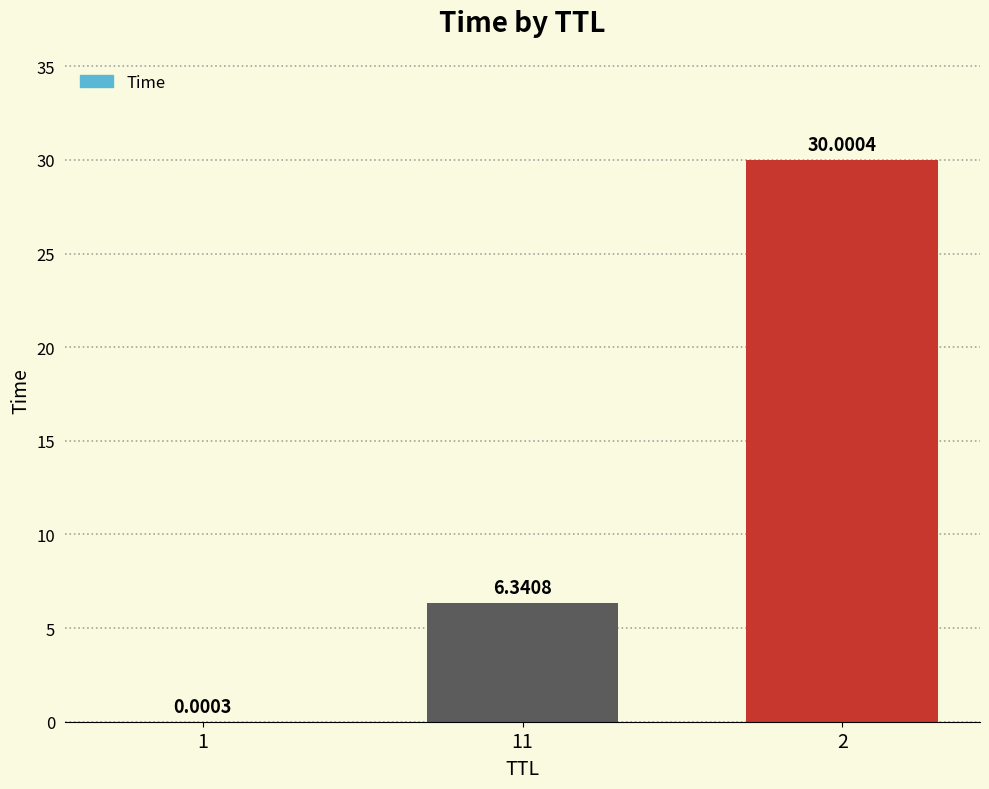

What is the change in value from 1 to 2?

+30.0